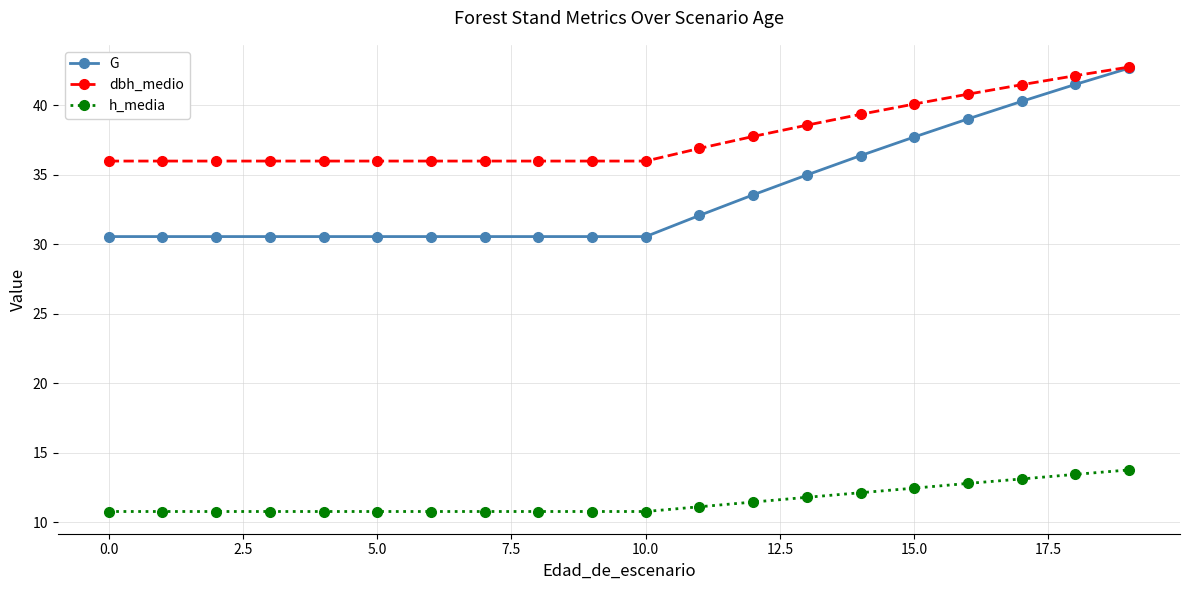

True or false: G and h_media cross at least once.

False